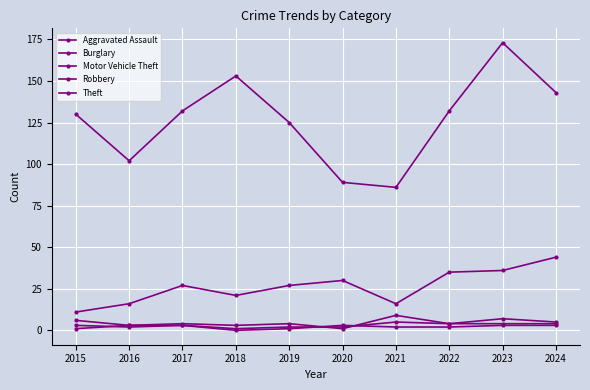

How many distinct data groups are displayed?

5